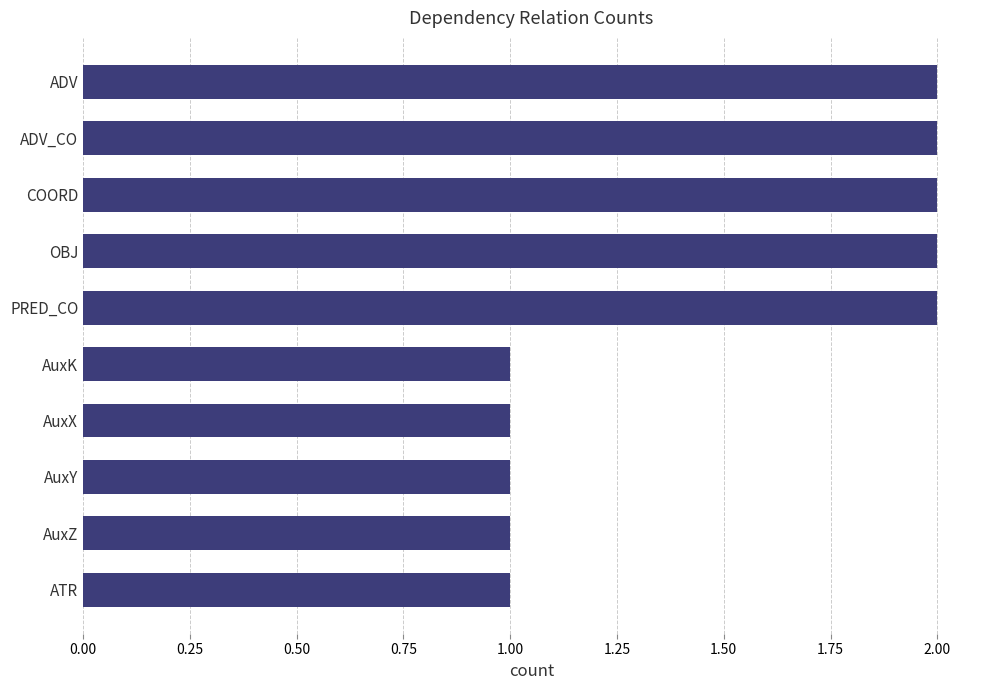

True or false: the data shows 1 at AuxX.

True